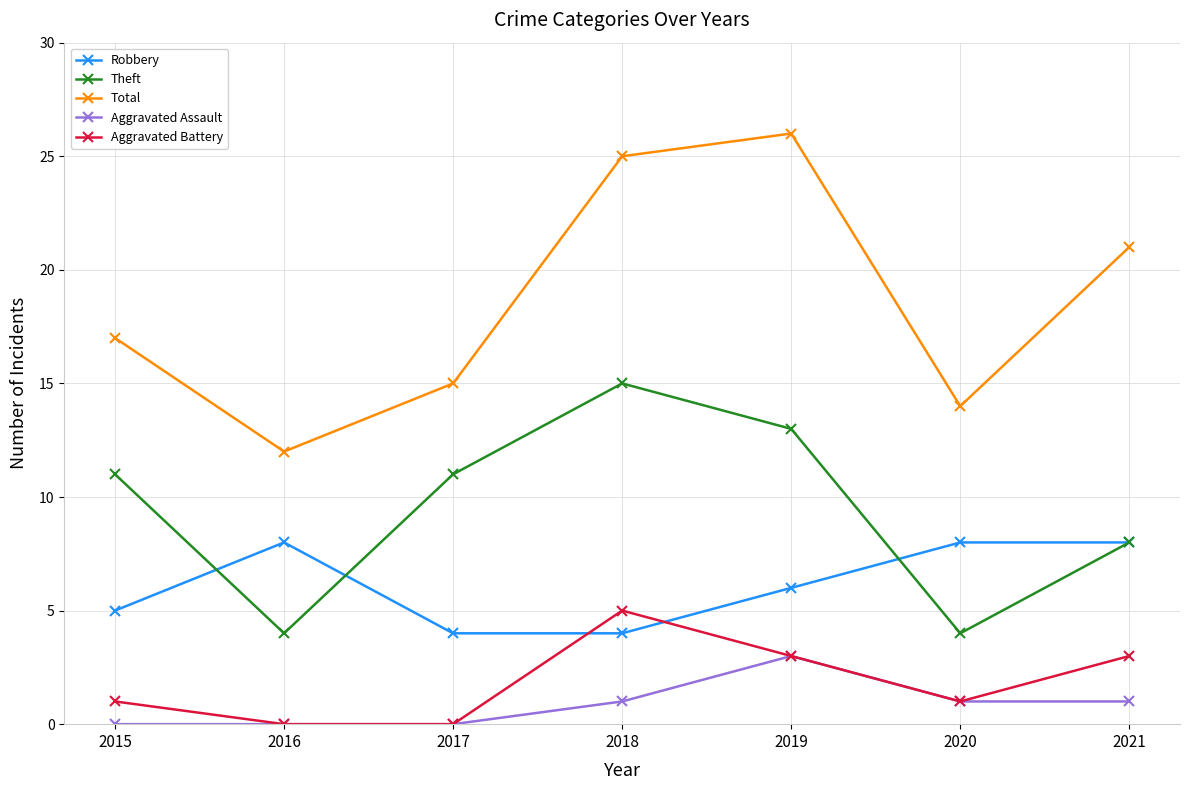

What is the sum of all Total values?

130